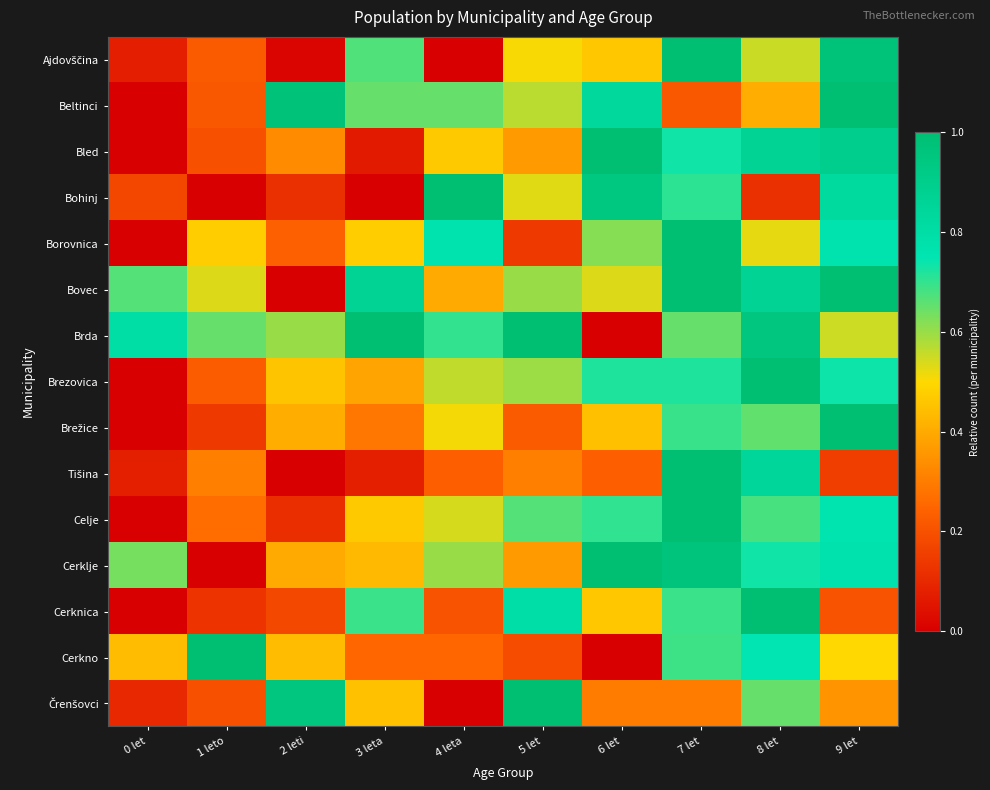

How many series are shown in this chart?

15